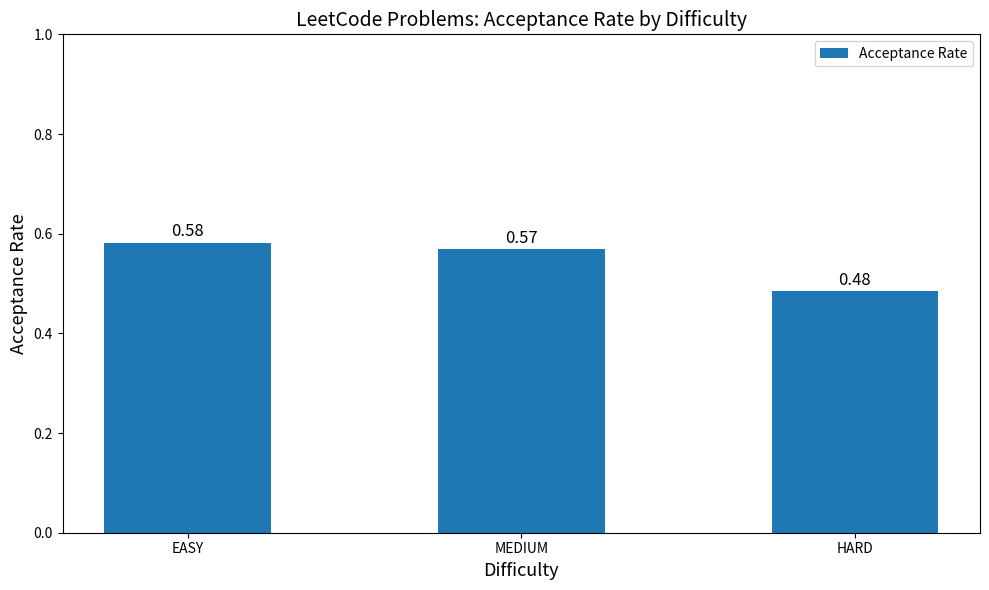

Does the chart contain any negative values?

No